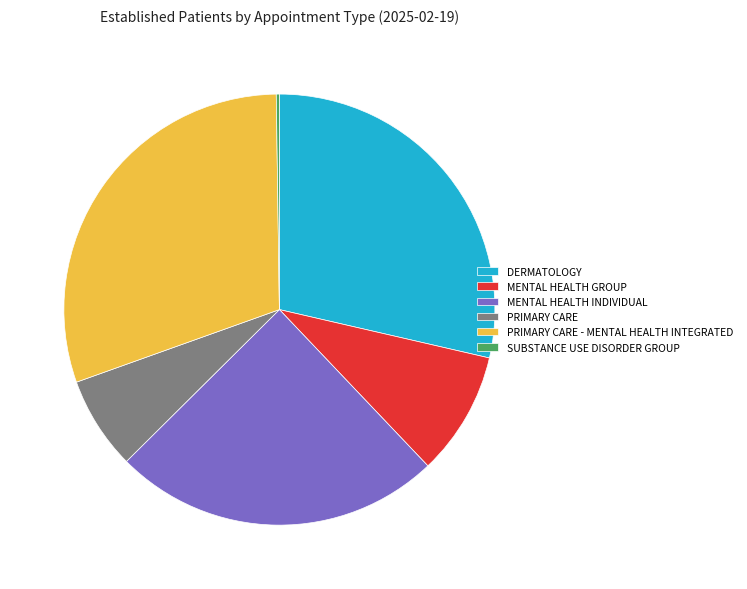

What is the largest slice in the pie chart?

PRIMARY CARE - MENTAL HEALTH INTEGRATED